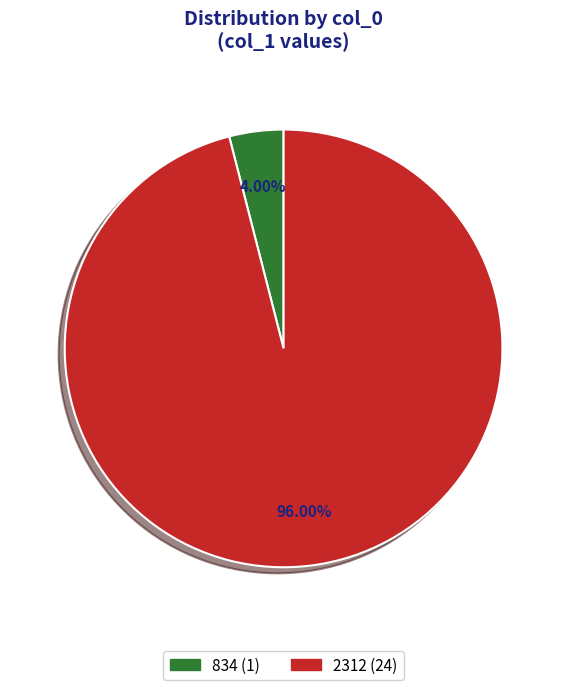

Which category has the smallest portion of the pie?

834